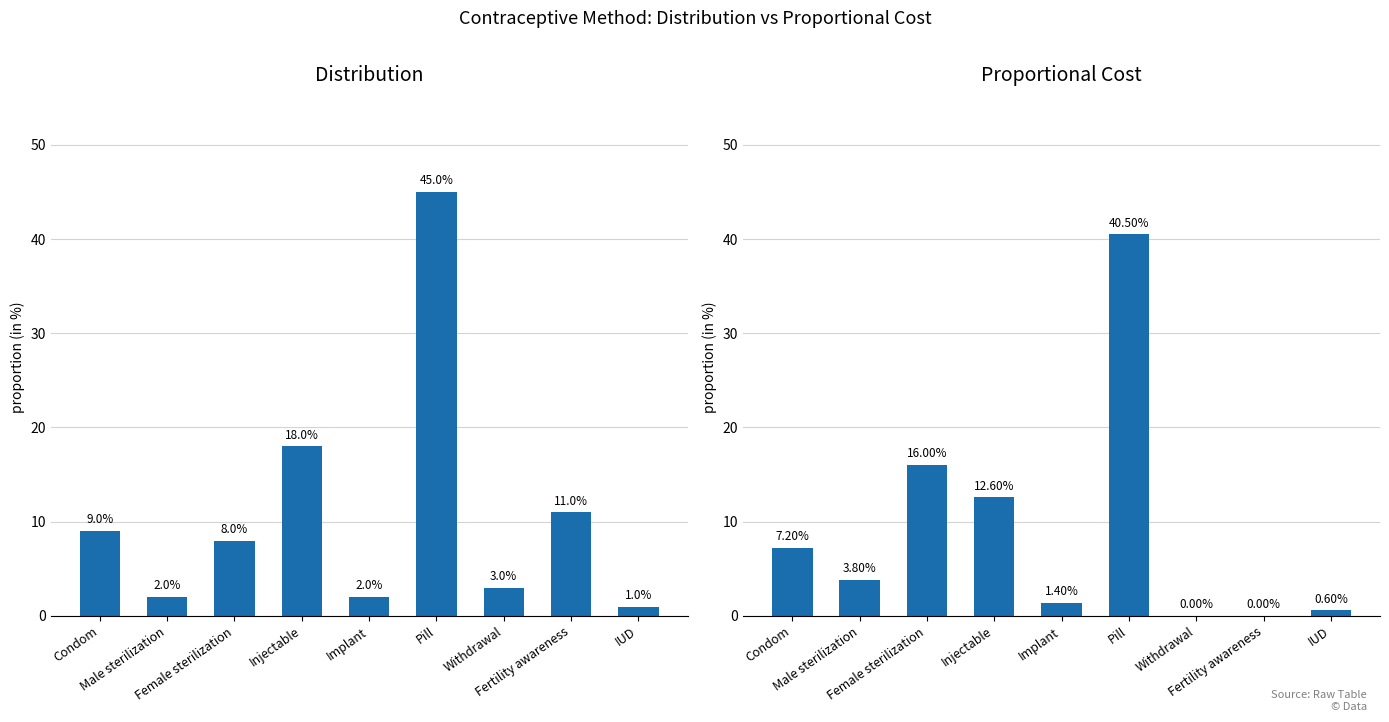

The value of Distribution at Withdrawal is 0.0. True or false?

True